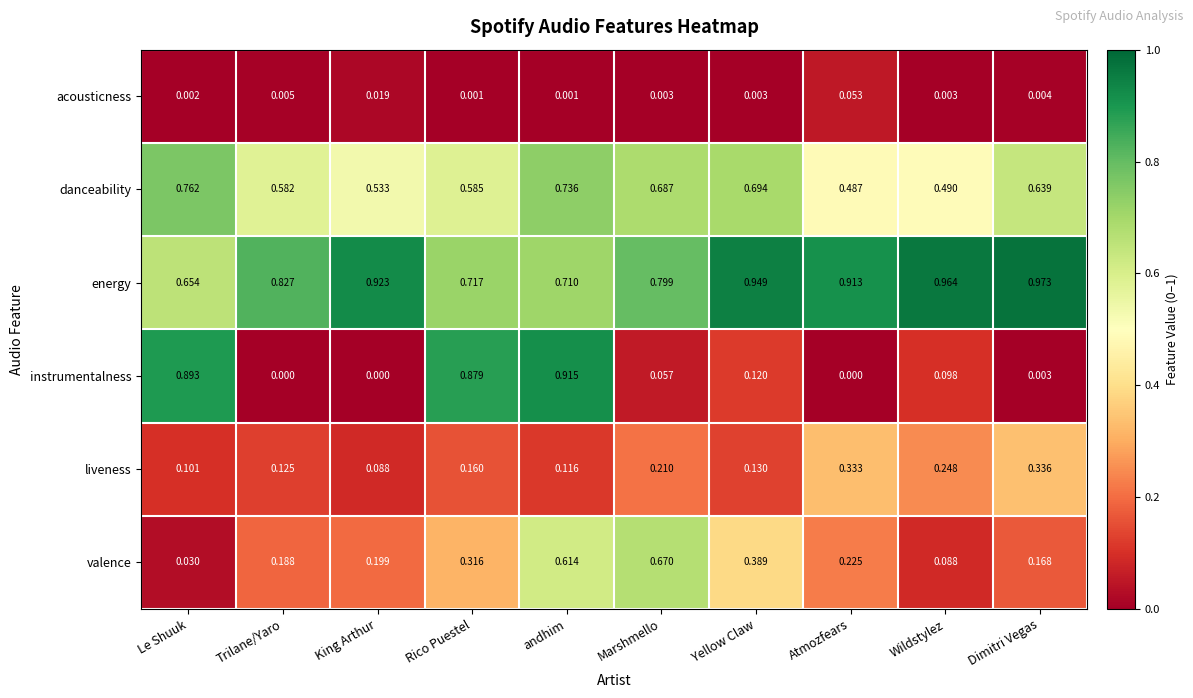

At which label is liveness closest to 0?

King Arthur